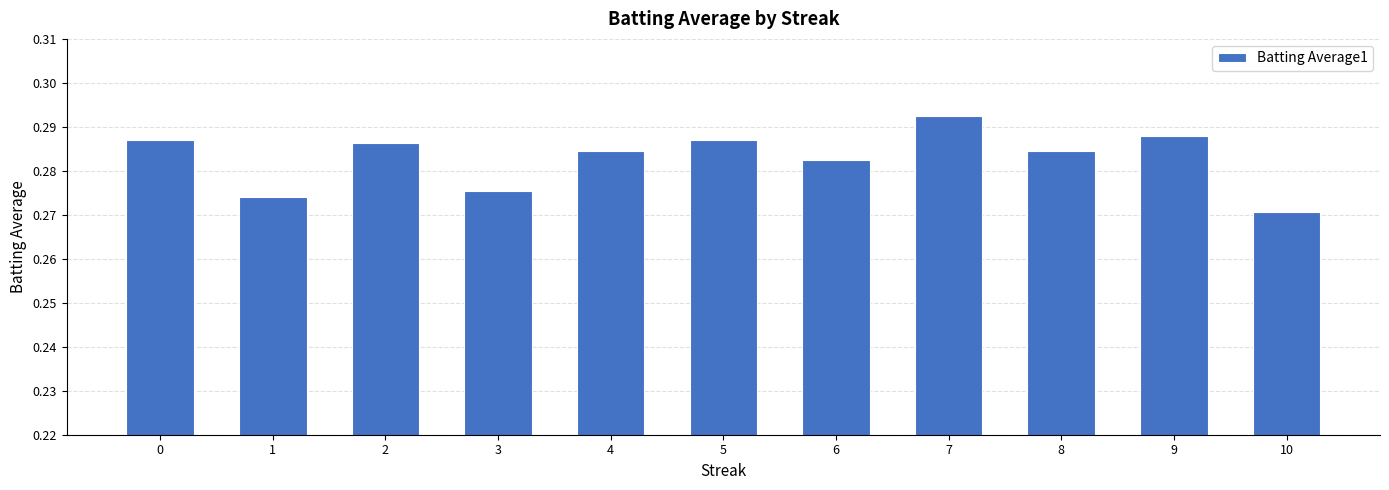

How many values are between 0 and 1?

11